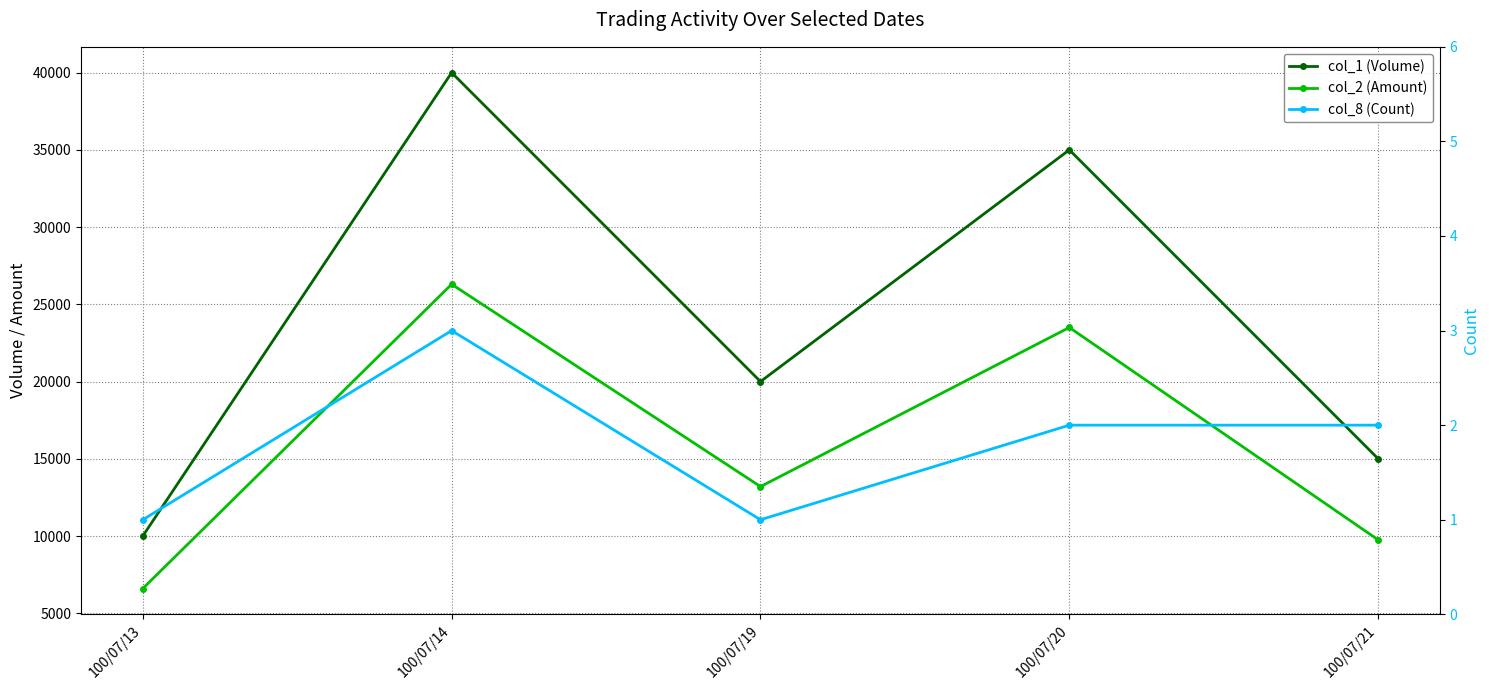

Between 100/07/19 and 100/07/20, which series saw the biggest shift?

col_1 (Volume)